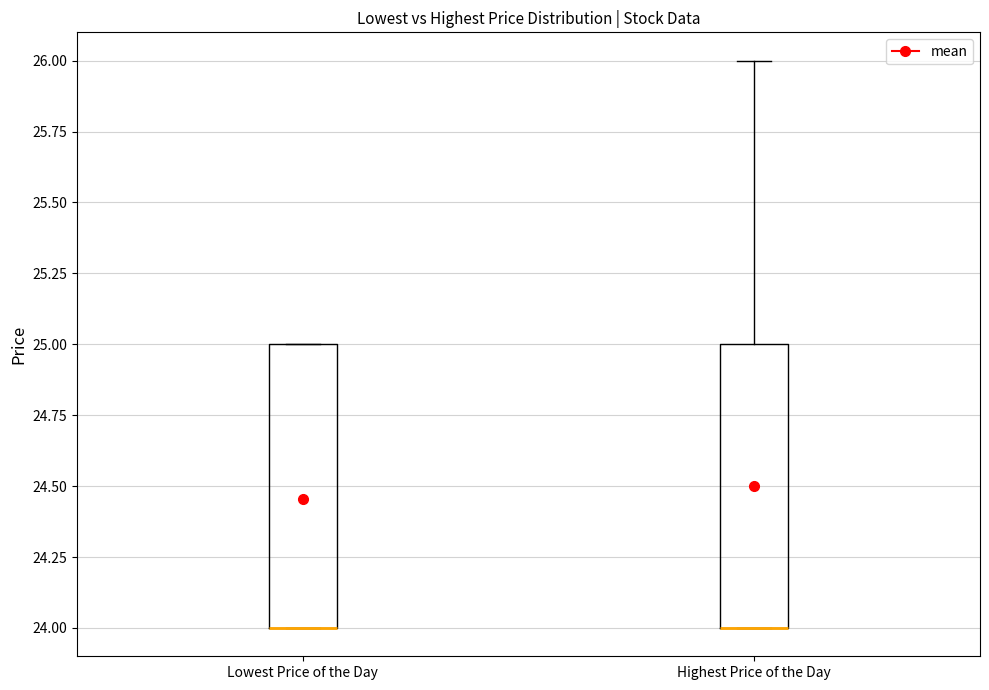

Reading left to right, read every box against the y-axis: the position of its median line, the range the box covers, and the ends of its whiskers. The values are not printed on the chart, so give them approximately, as read against the axis.

Lowest Price of the Day: median 24 (drawn on the box's lower edge), box 24 to 25, whiskers 24 to 25
Highest Price of the Day: median 24 (drawn on the box's lower edge), box 24 to 25, whiskers 24 to 26